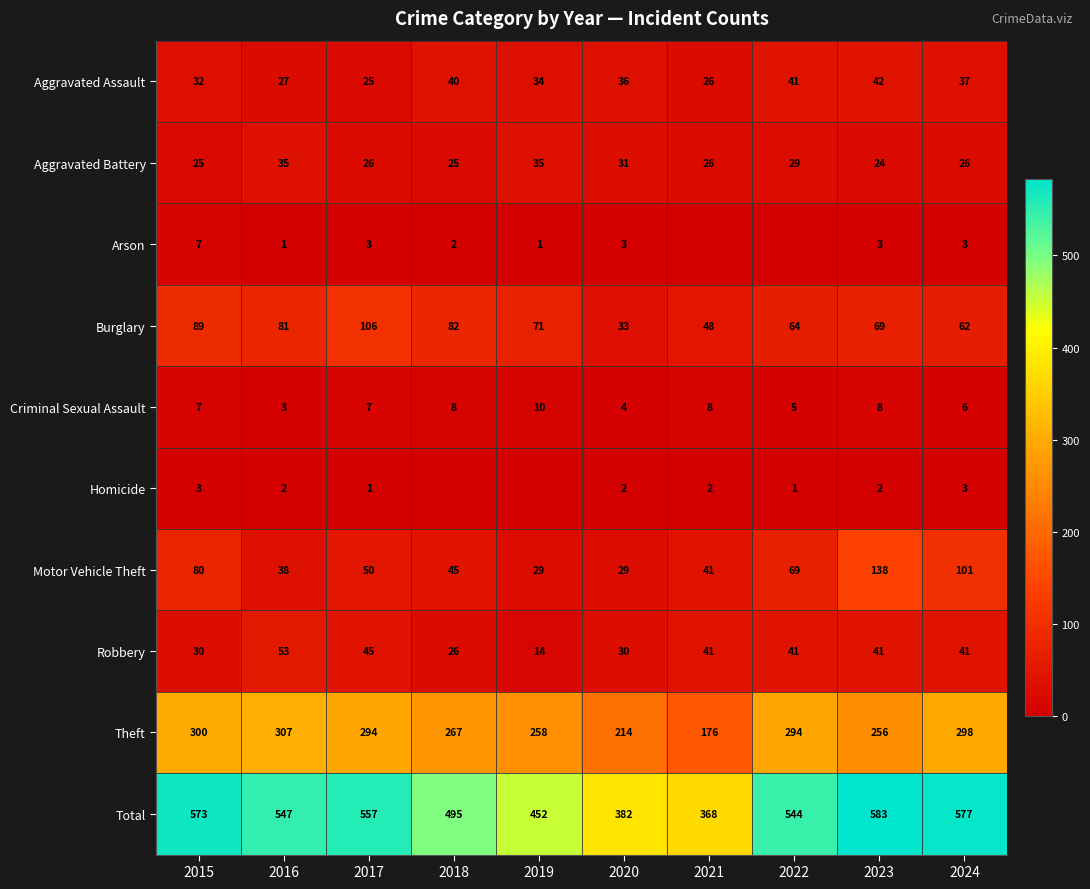

What is the minimum value for Burglary?

33